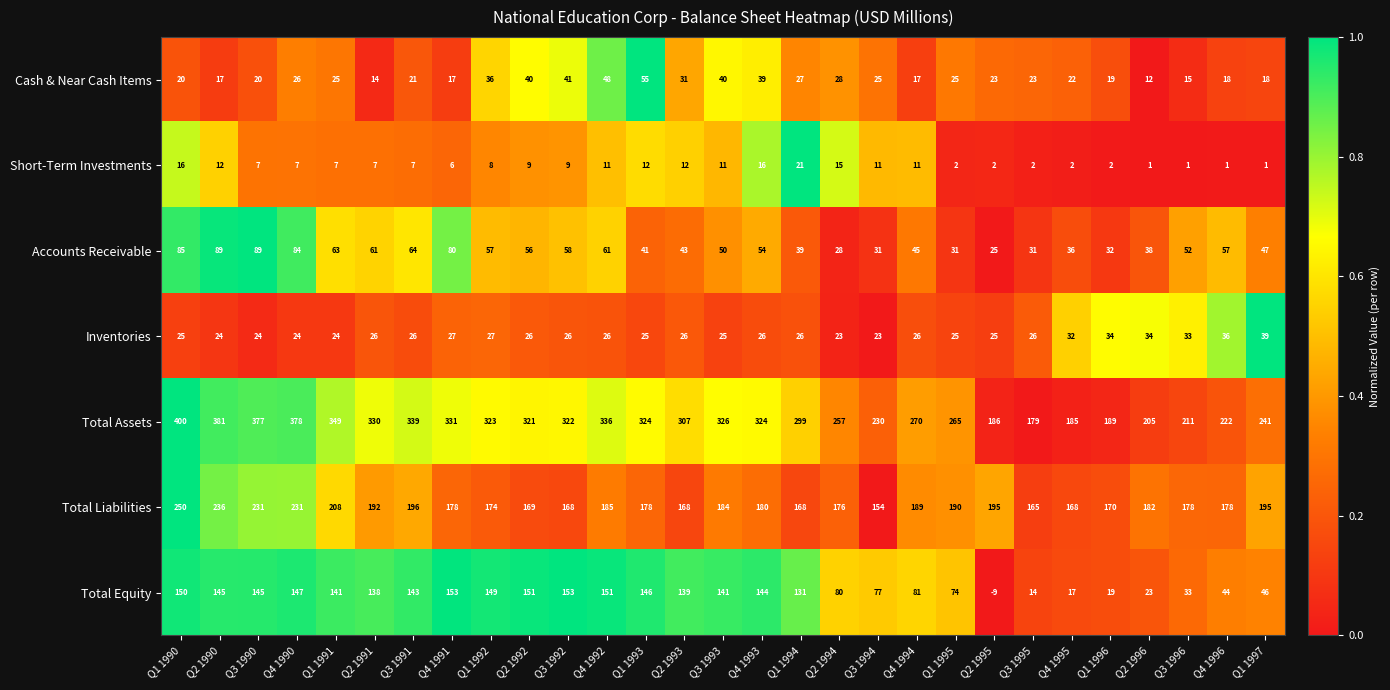

What is the average value of the Total Liabilities series?

187